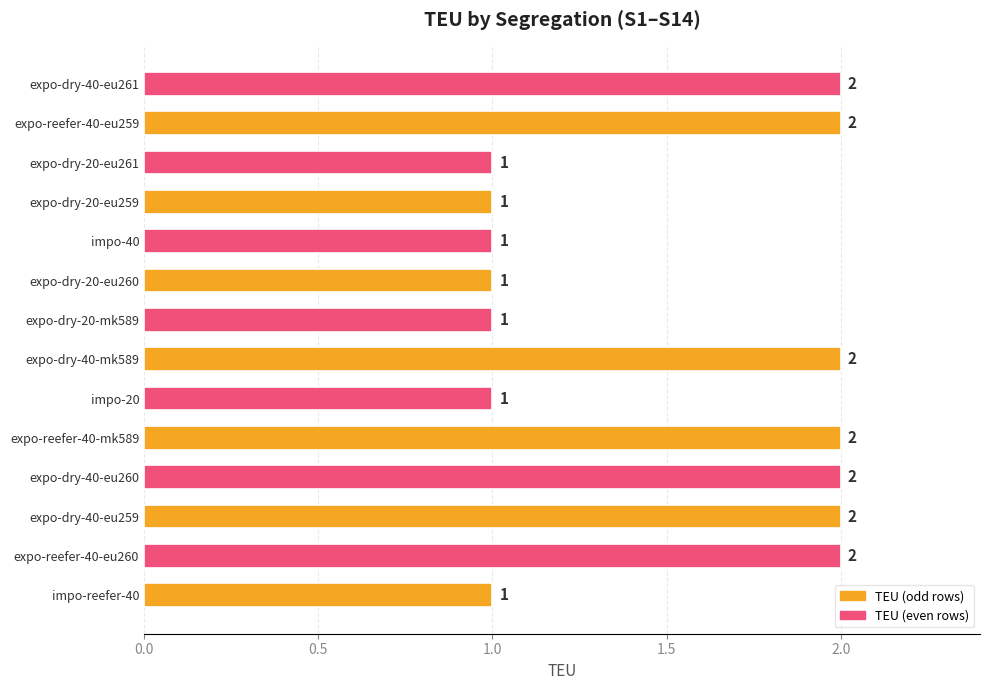

What is the greatest value displayed?

2